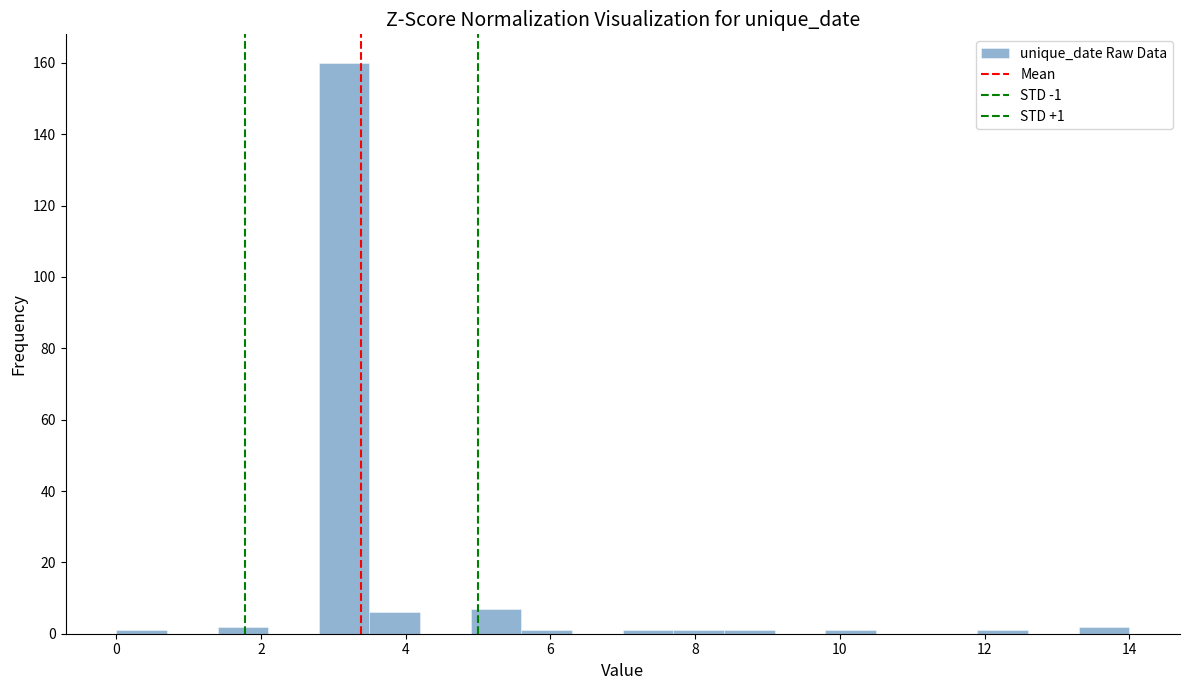

Around what value on the x-axis is the tallest bar? Give the approximate position of its centre, as read against the axis.

3.2